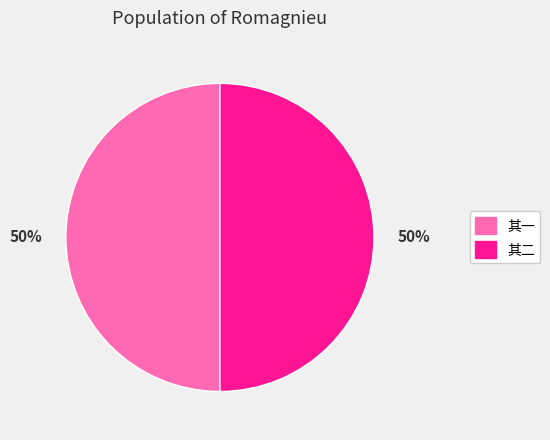

To the nearest percent, what is the average slice percentage?

50%